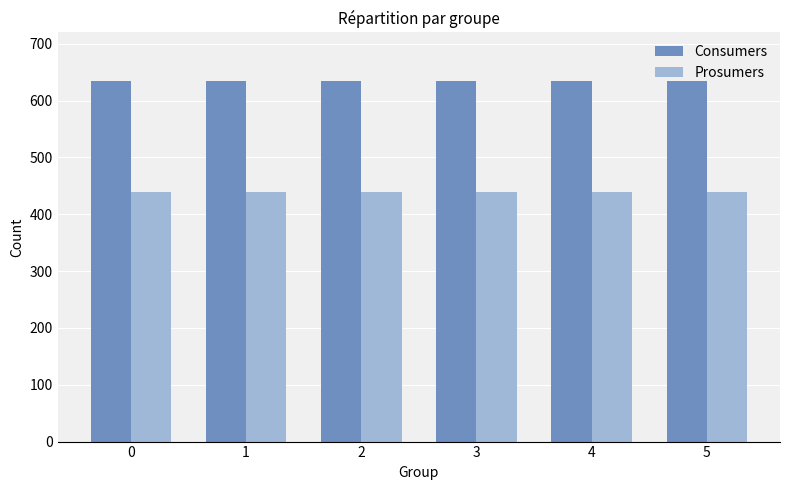

What is the total value across all series at 1?

1075